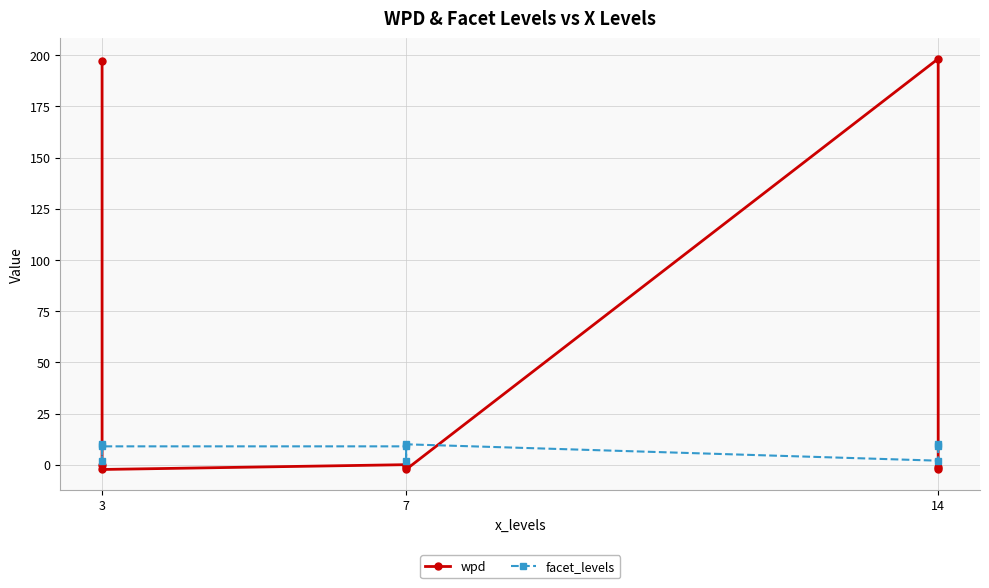

Is the value of wpd at 3 greater than the value of facet_levels at 3?

Yes